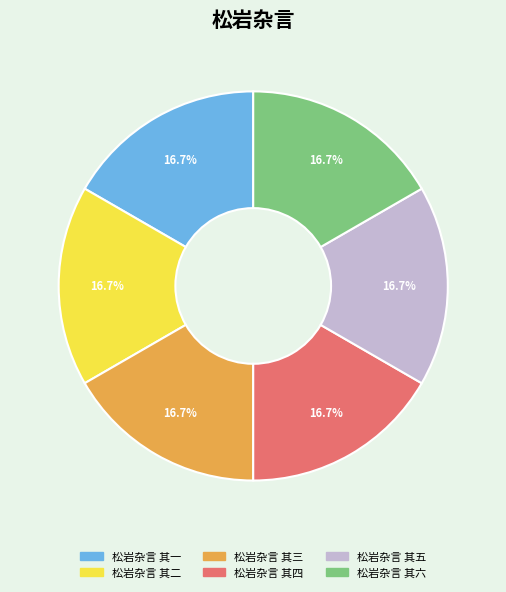

Combined, what portion of the pie is 松岩杂言 其二 and 松岩杂言 其五?

33.3%